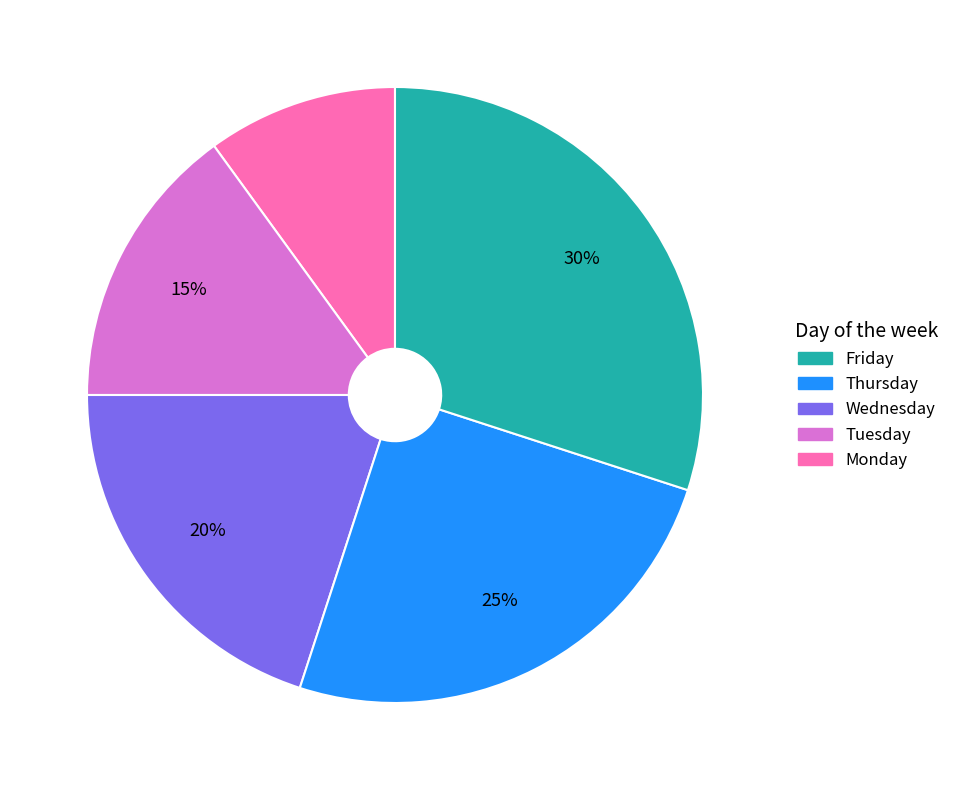

To the nearest percent, what is the average slice percentage?

20%